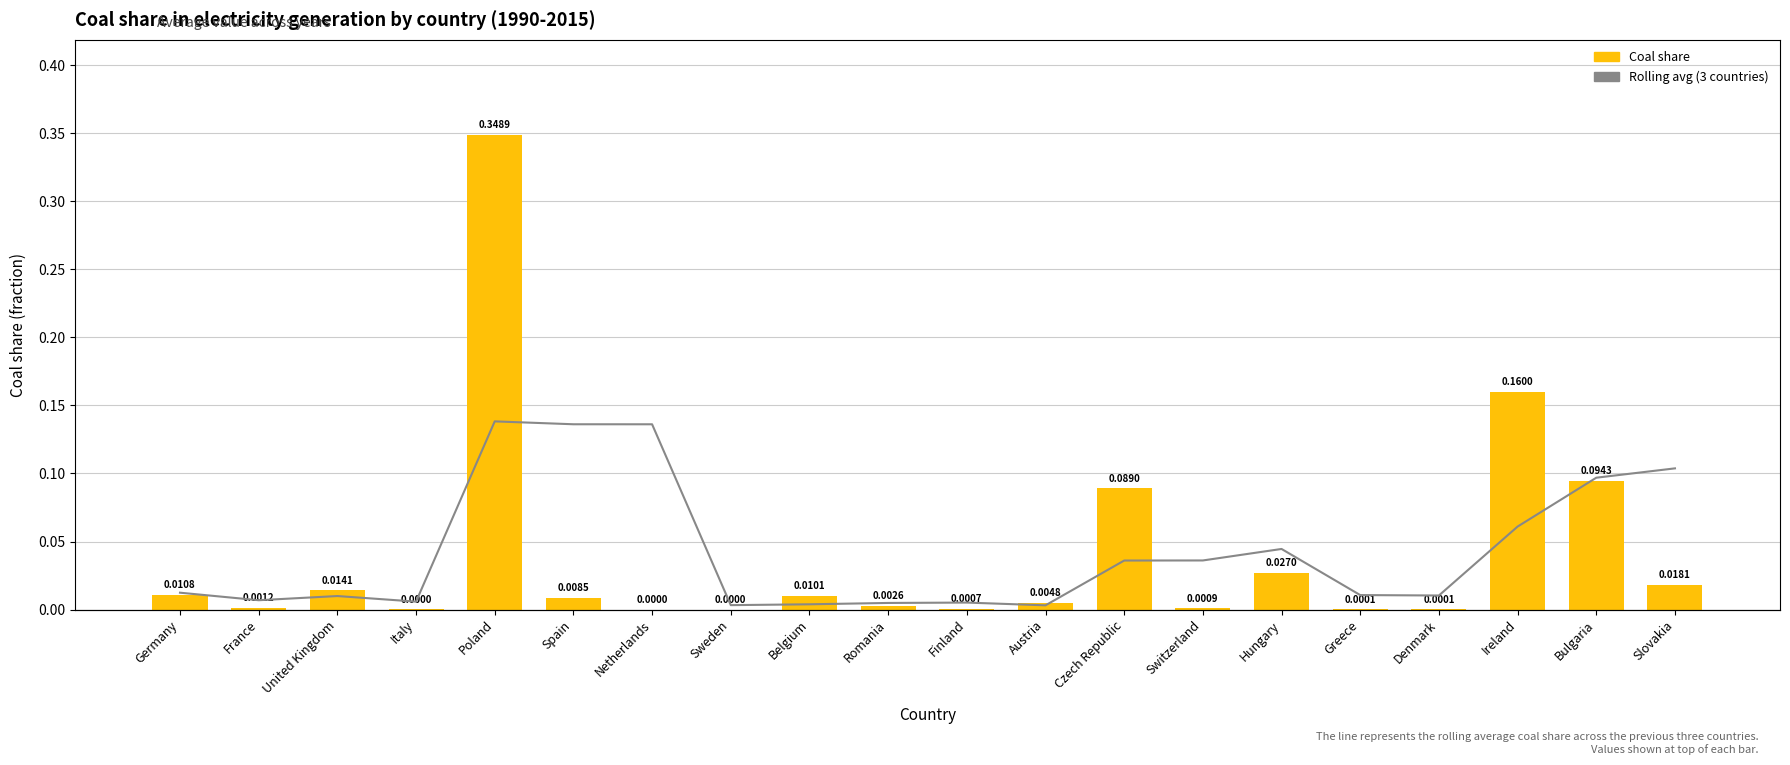

Reading left to right, list all the values displayed in this chart.

Coal share: Germany=0.0	France=0.0	United Kingdom=0.0	Italy=0.0	Poland=0.3	Spain=0.0	Netherlands=0.0	Sweden=0.0	Belgium=0.0	Romania=0.0	Finland=0.0	Austria=0.0	Czech Republic=0.1	Switzerland=0.0	Hungary=0.0	Greece=0.0	Denmark=0.0	Ireland=0.2	Bulgaria=0.1	Slovakia=0.0
Rolling avg (3 countries): Germany=0.0	France=0.0	United Kingdom=0.0	Italy=0.0	Poland=0.1	Spain=0.1	Netherlands=0.1	Sweden=0.0	Belgium=0.0	Romania=0.0	Finland=0.0	Austria=0.0	Czech Republic=0.0	Switzerland=0.0	Hungary=0.0	Greece=0.0	Denmark=0.0	Ireland=0.1	Bulgaria=0.1	Slovakia=0.1